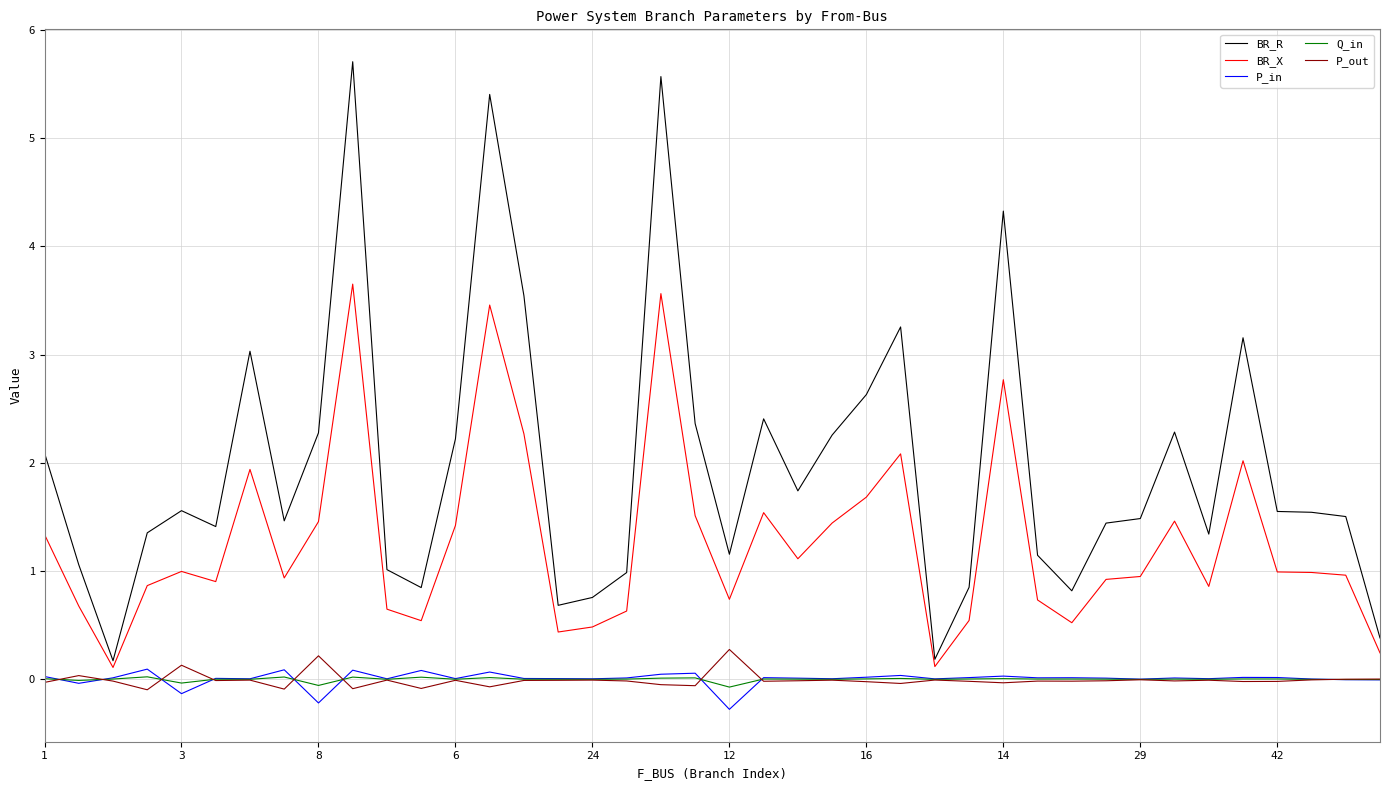

What is the lowest value of the P_in series?

-0.3